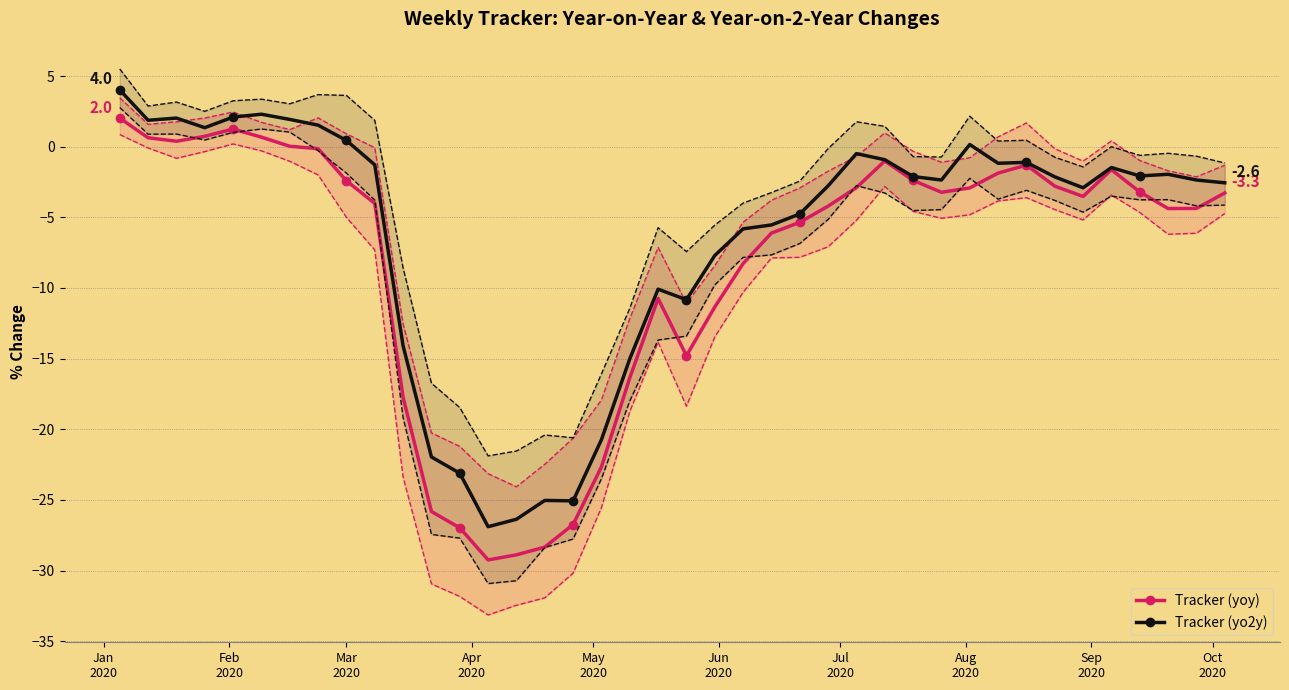

What is the value of the Tracker (yo2y) point at the 4th from the left?

1.3